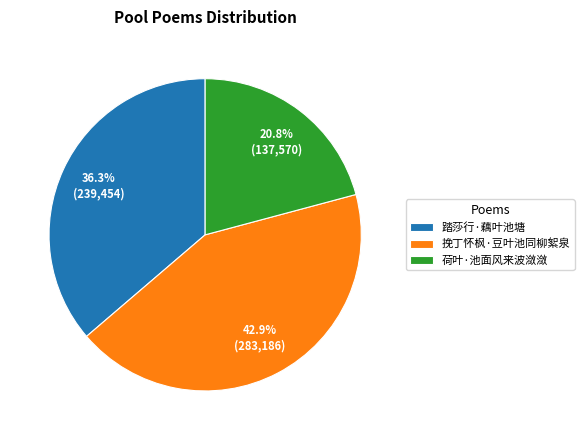

What is the ratio of the value at 挽丁怀枫·豆叶池同柳絮泉 to the value at 荷叶·池面风来波潋潋?

2.1